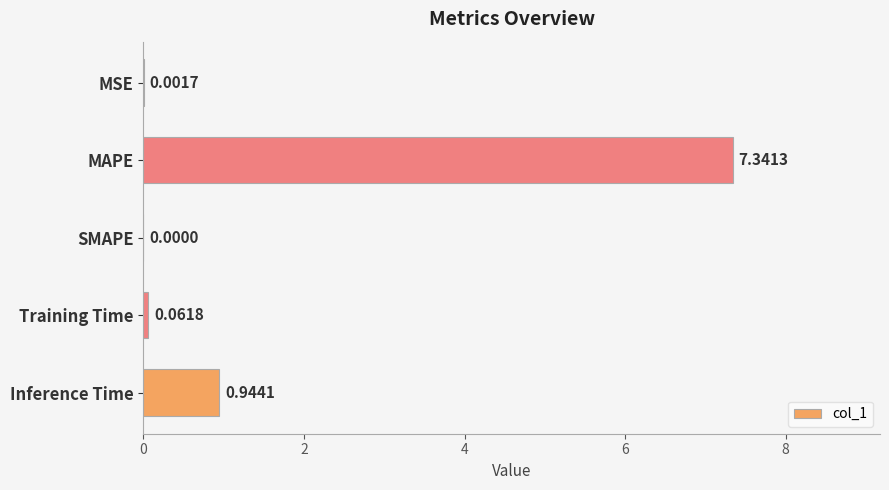

What is the sum of the values at MAPE and Training Time?

7.4